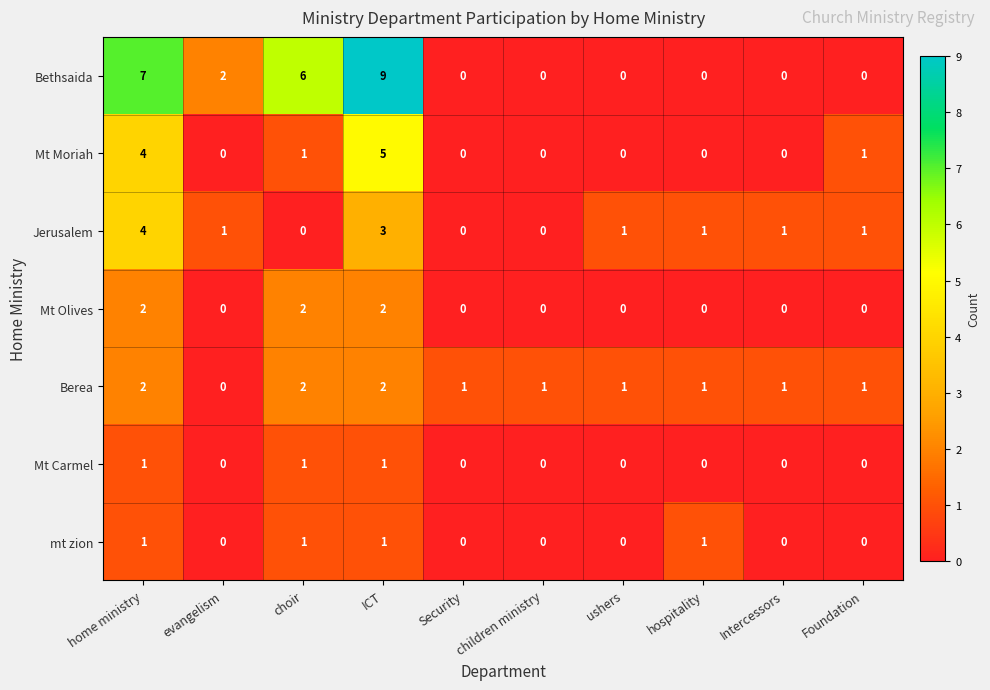

What is the difference between the highest and lowest values at home ministry?

6